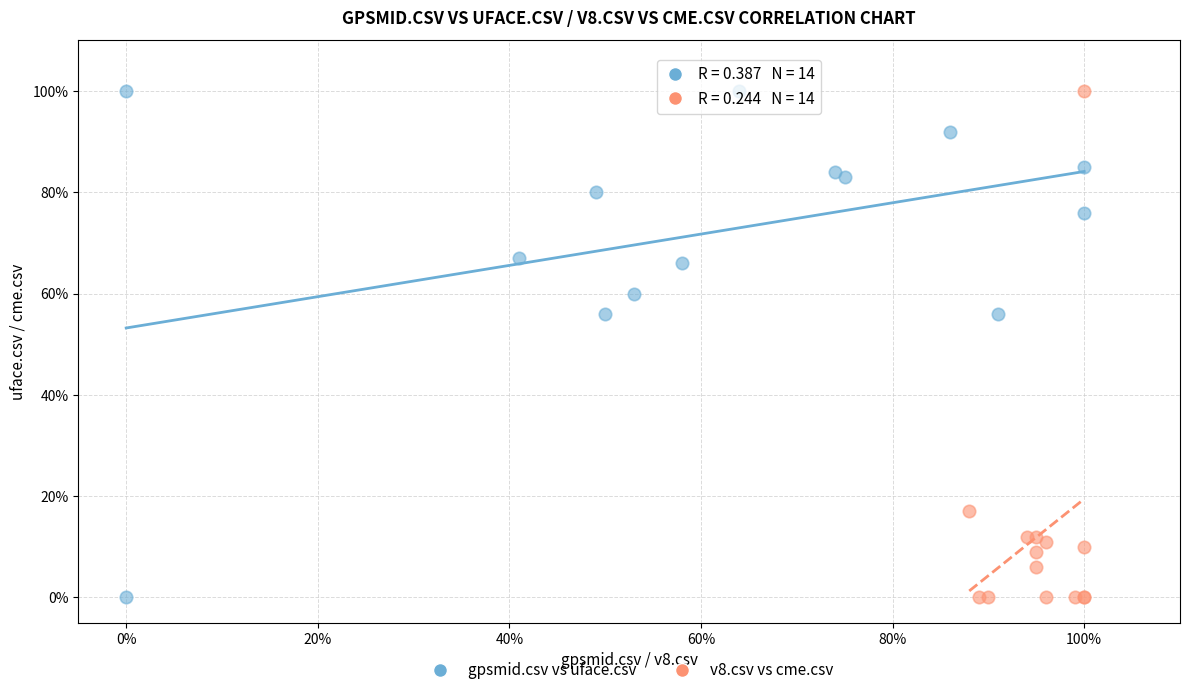

What are all the series names shown in the legend?

gpsmid.csv vs uface.csv, v8.csv vs cme.csv